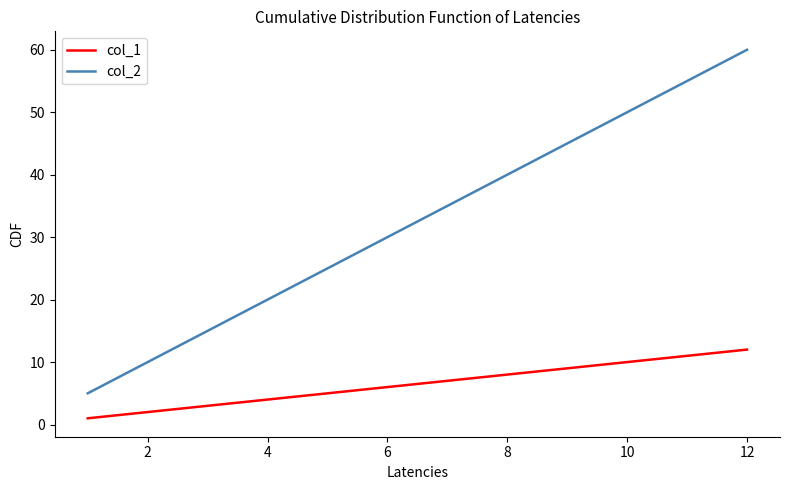

List the series in order of their peak value, lowest first.

col_1, col_2